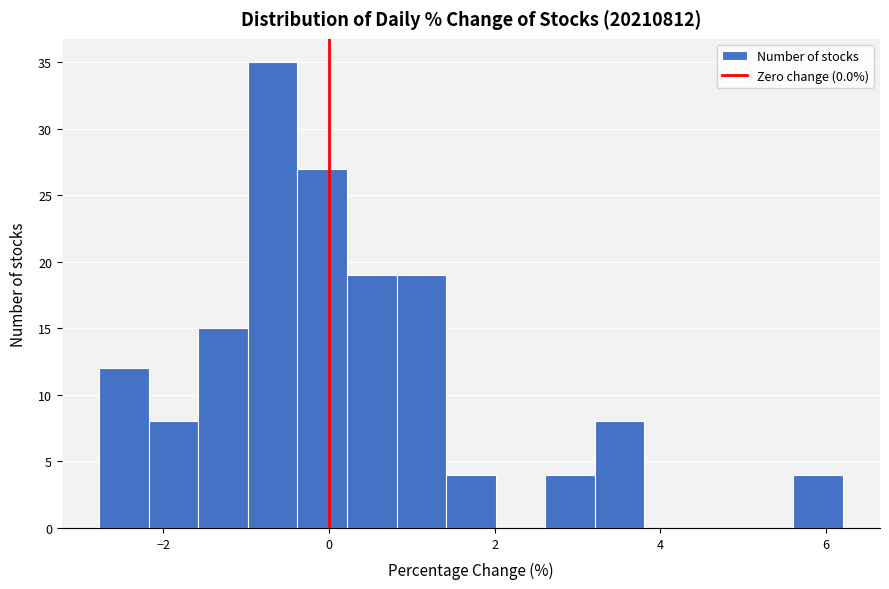

Read against the x-axis, roughly where is the centre of the tallest bar?

-0.6